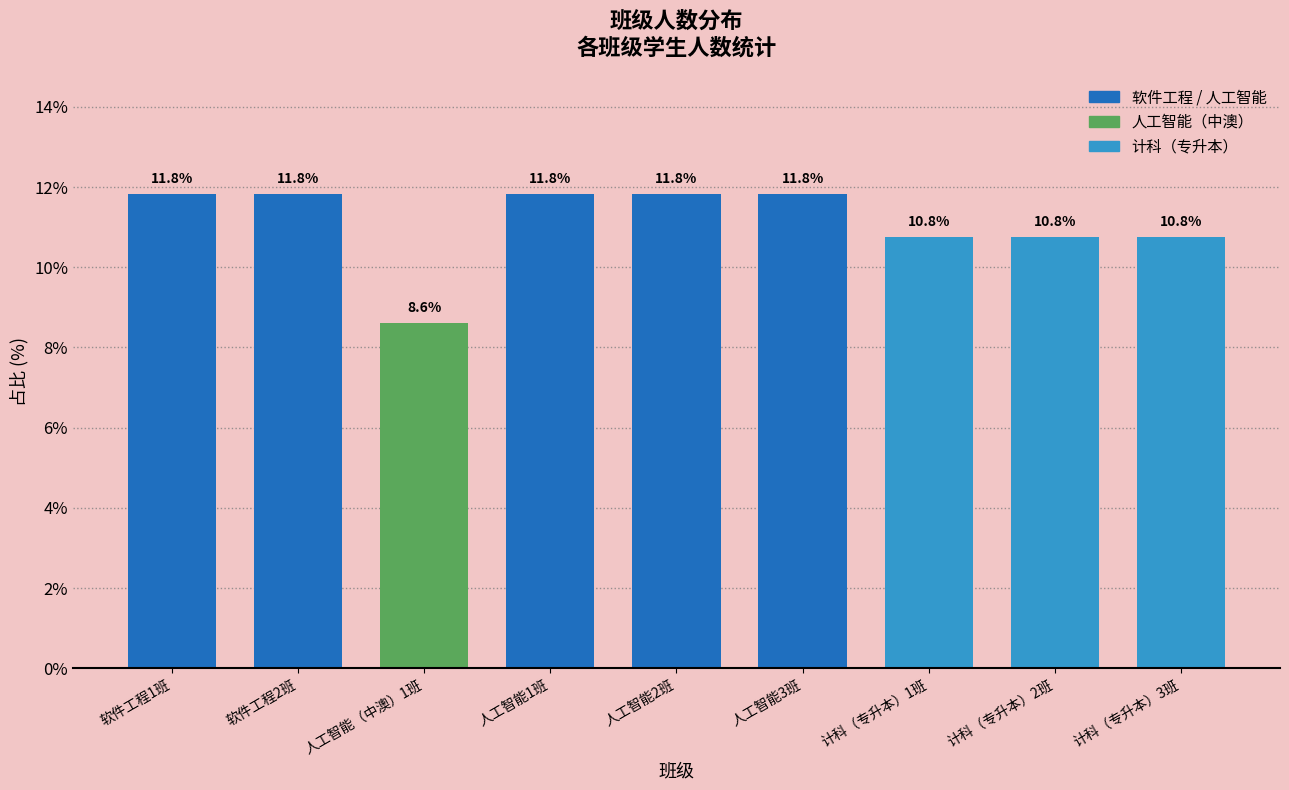

Reading left to right, what are all the values shown in this chart?

软件工程1班=11.8	软件工程2班=11.8	人工智能（中澳）1班=8.6	人工智能1班=11.8	人工智能2班=11.8	人工智能3班=11.8	计科（专升本）1班=10.8	计科（专升本）2班=10.8	计科（专升本）3班=10.8